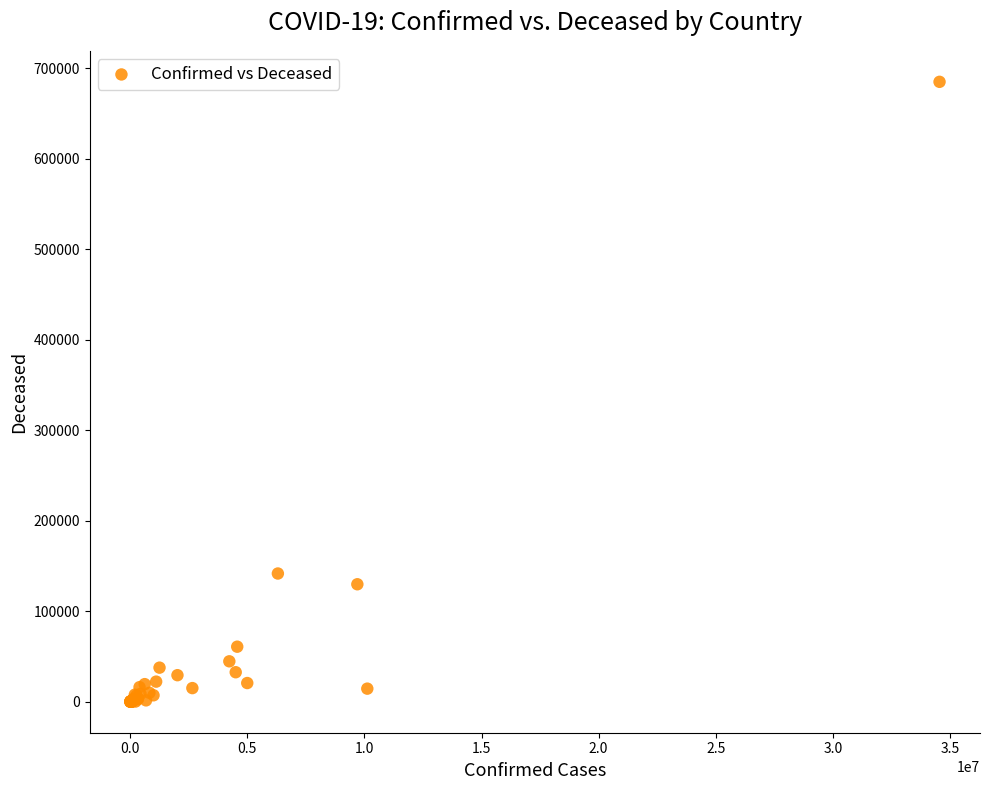

What Y value in the scatter plot is closest to 342560?

141708